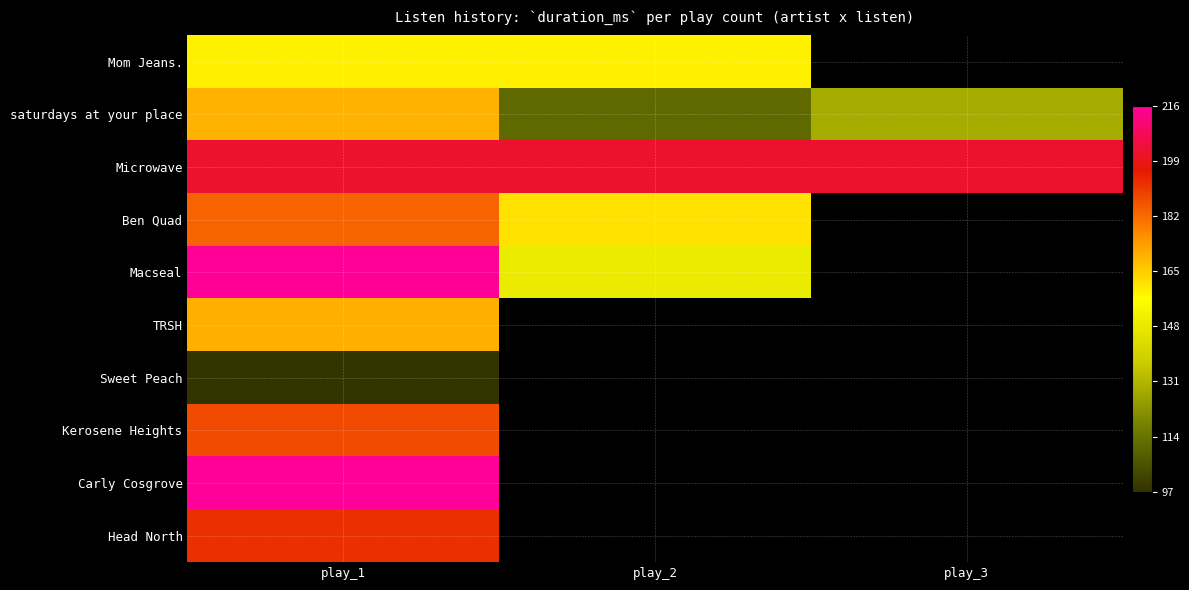

At which category is the sum across all series the highest?

play_1